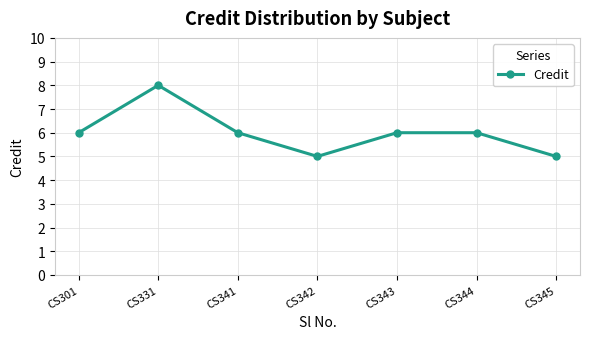

The value at CS345 is 2. True or false?

False